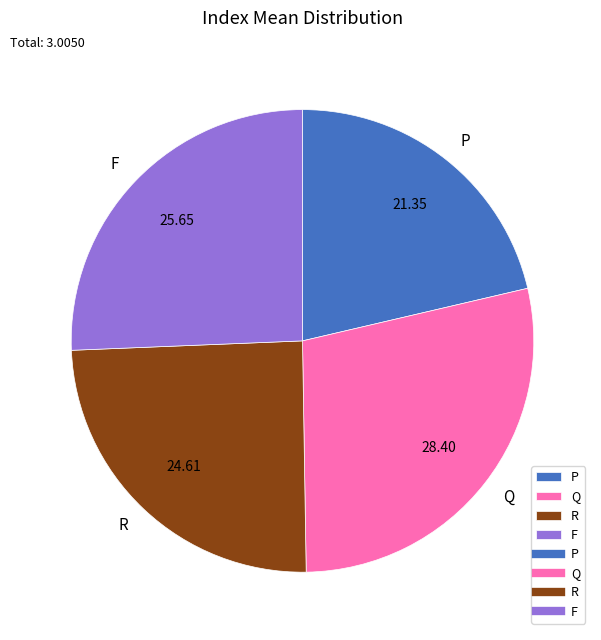

Does P represent more than half of the total?

No